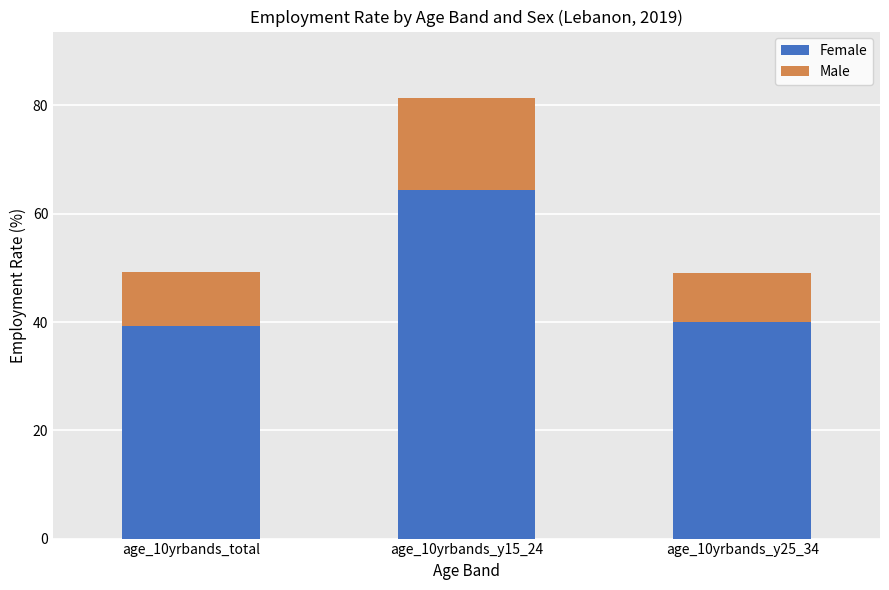

What is the lowest value of the Female series?

39.3